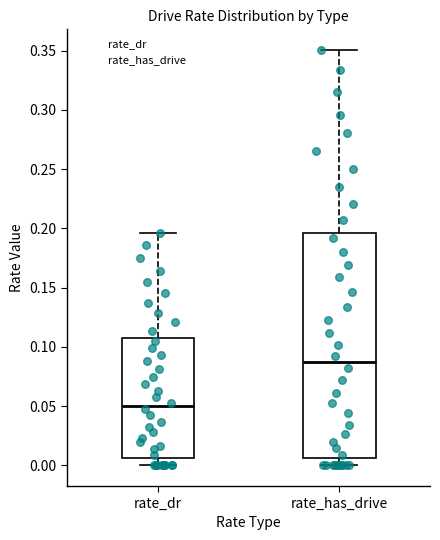

Where is the lower edge of the box for rate_dr on the y-axis? The values are not printed on the chart, so give them approximately, as read against the axis.

0.005